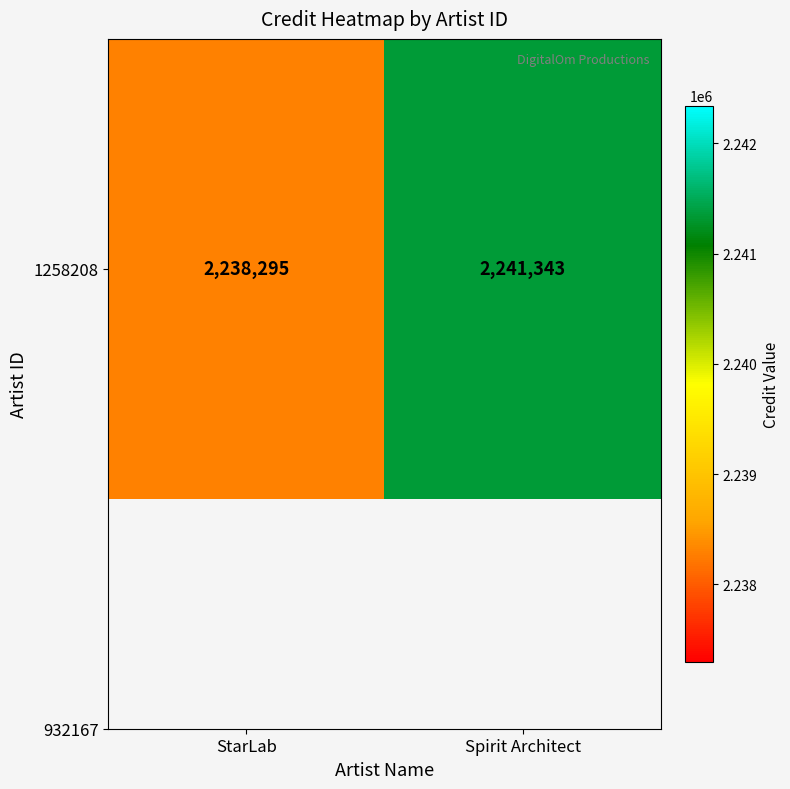

What is the difference between the values at StarLab and Spirit Architect?

3048